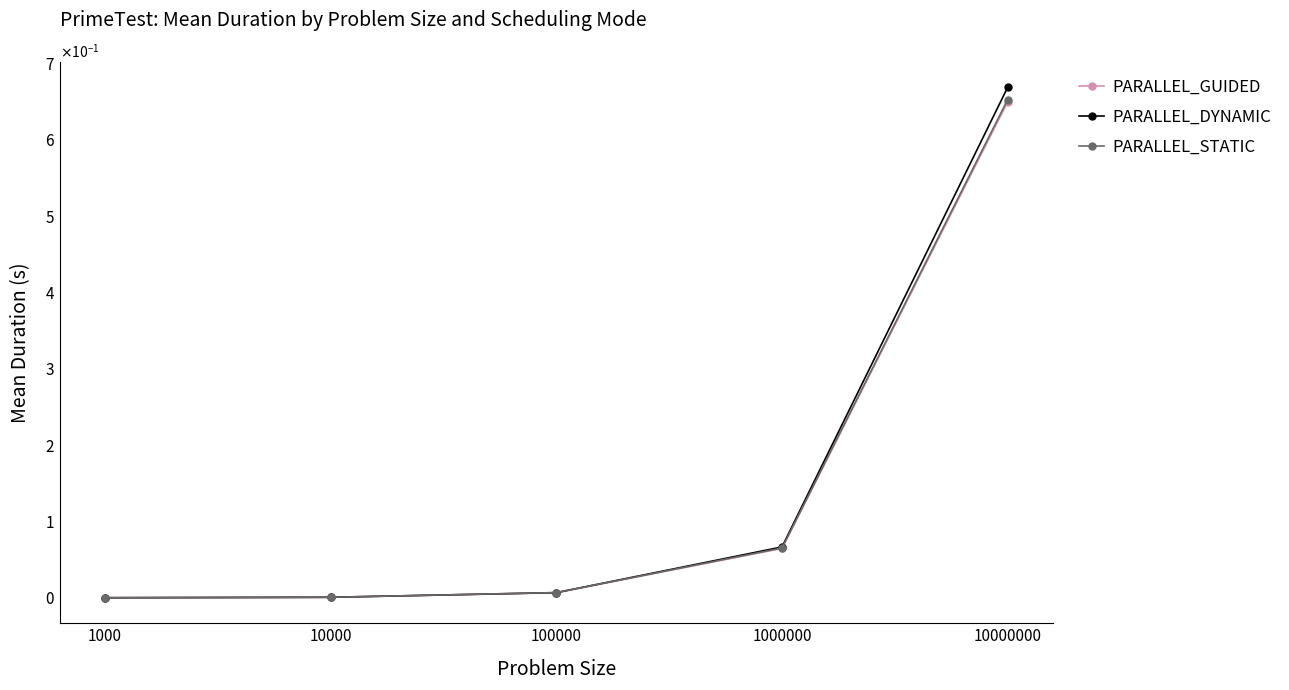

Does the chart have visible grid lines?

No